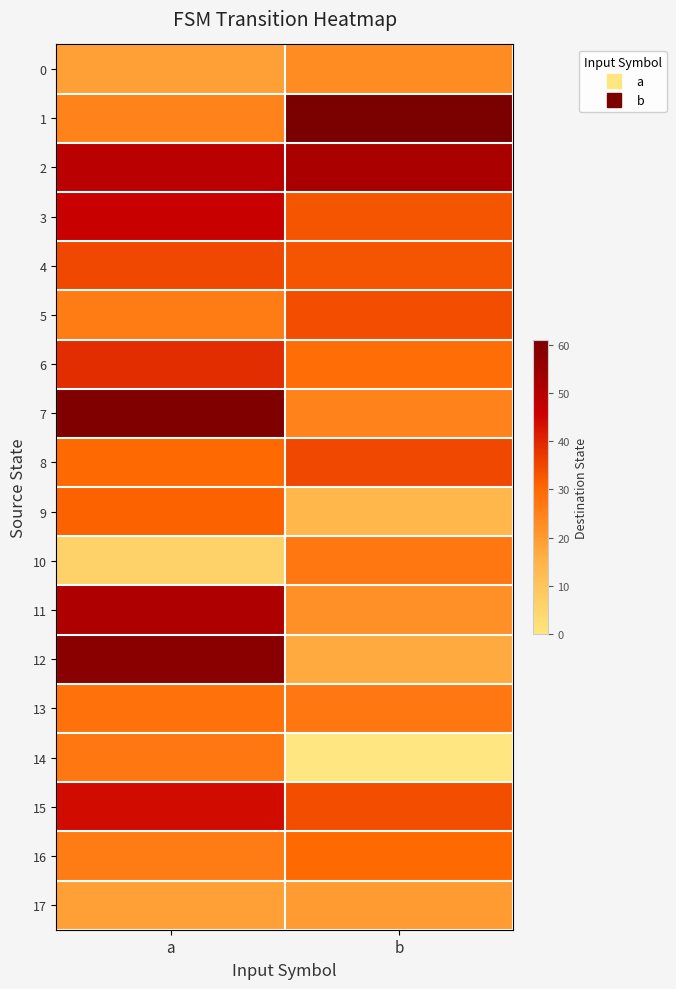

What is the spread (max minus min) of values at a?

54